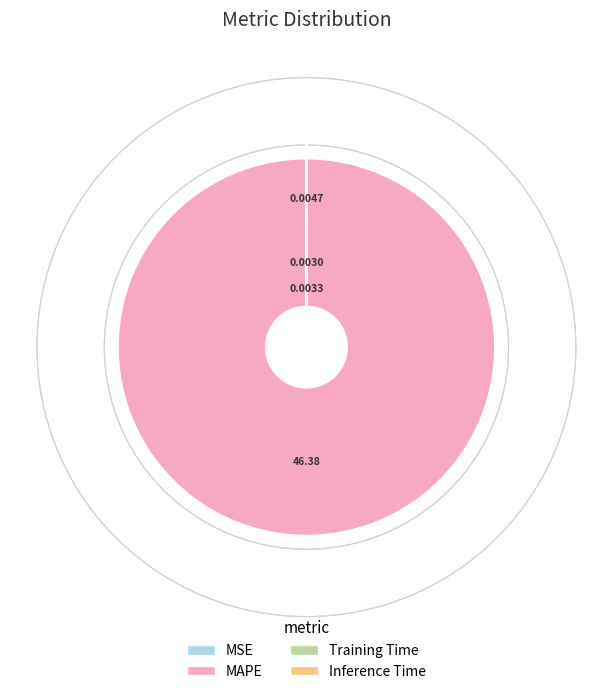

What is the smallest slice in the pie chart?

Training Time